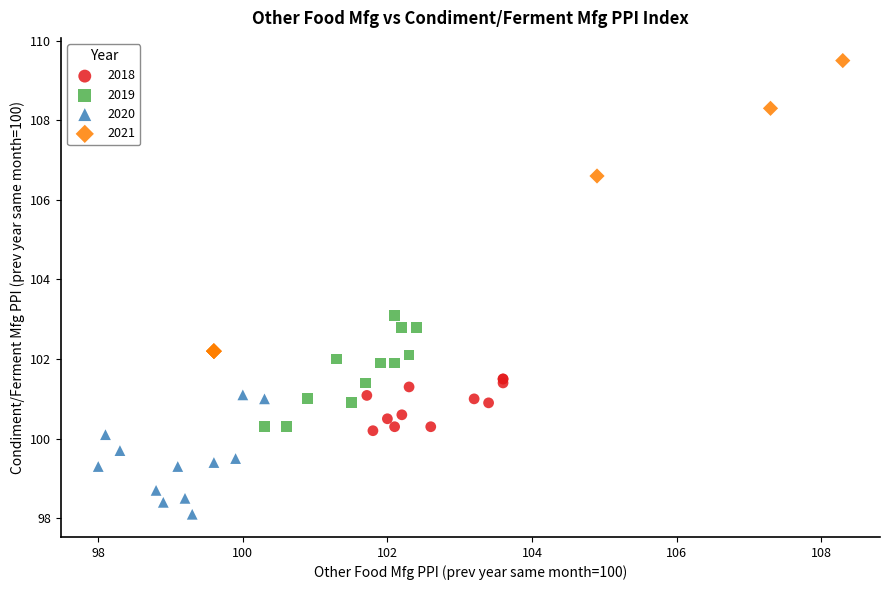

Which series contains the highest Y value?

2021